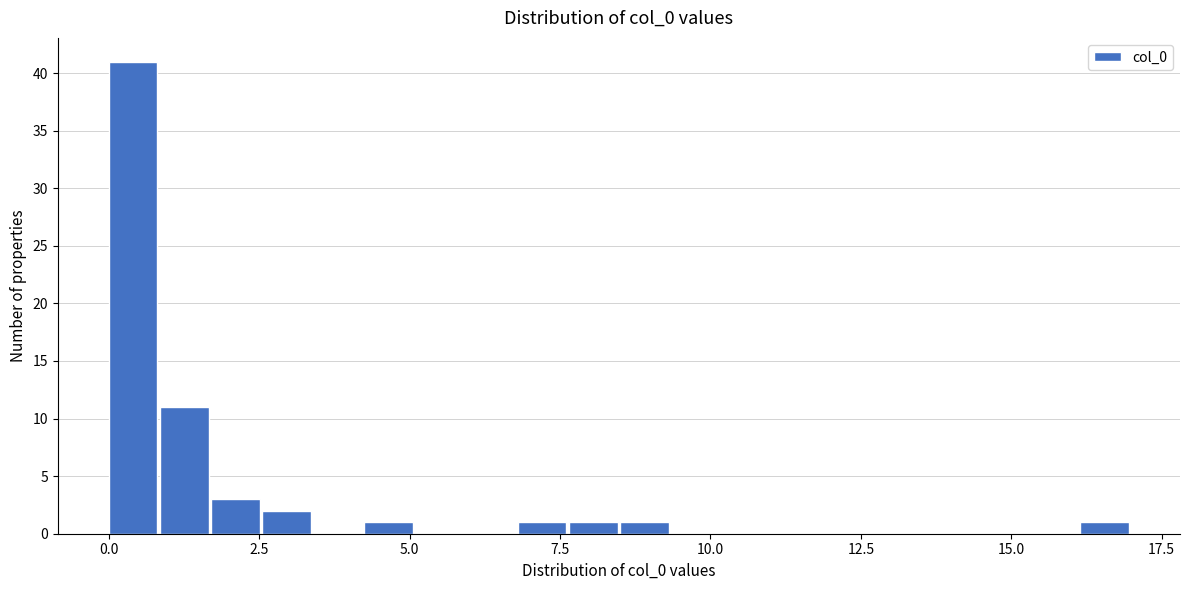

Read against the x-axis, roughly where is the centre of the tallest bar?

0.5